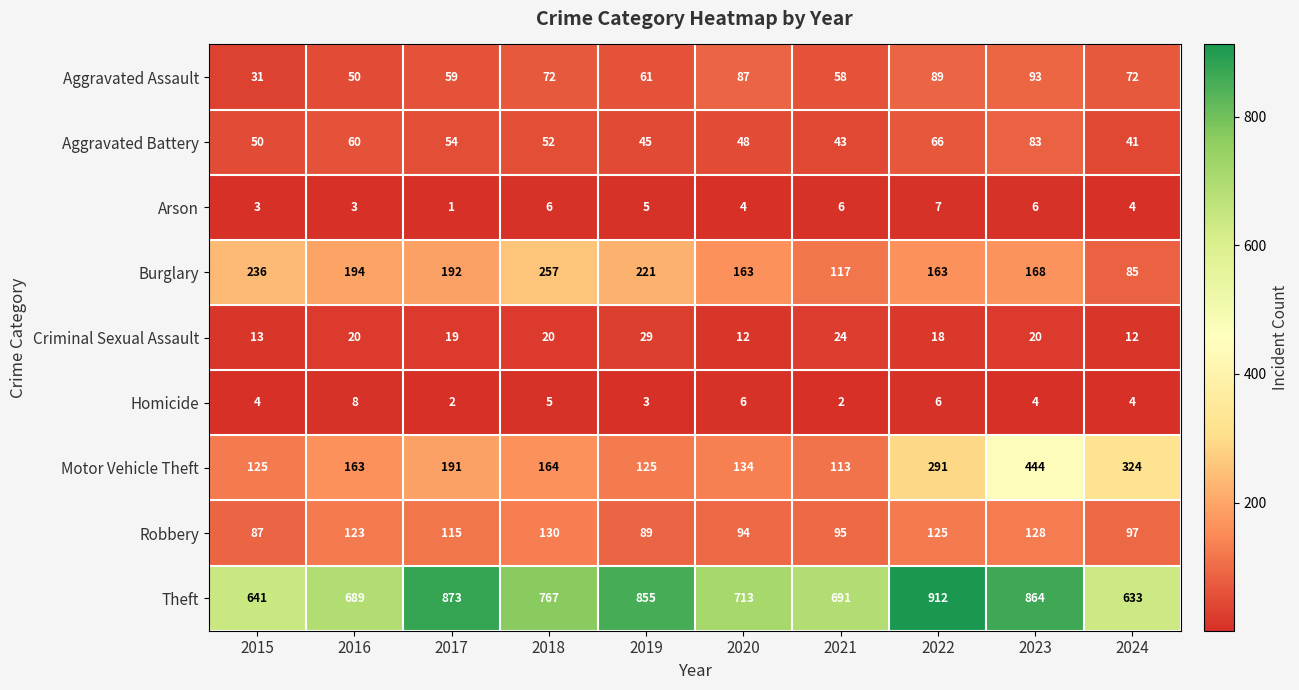

Rank the series by their maximum value, from lowest to highest.

Arson, Homicide, Criminal Sexual Assault, Aggravated Battery, Aggravated Assault, Robbery, Burglary, Motor Vehicle Theft, Theft